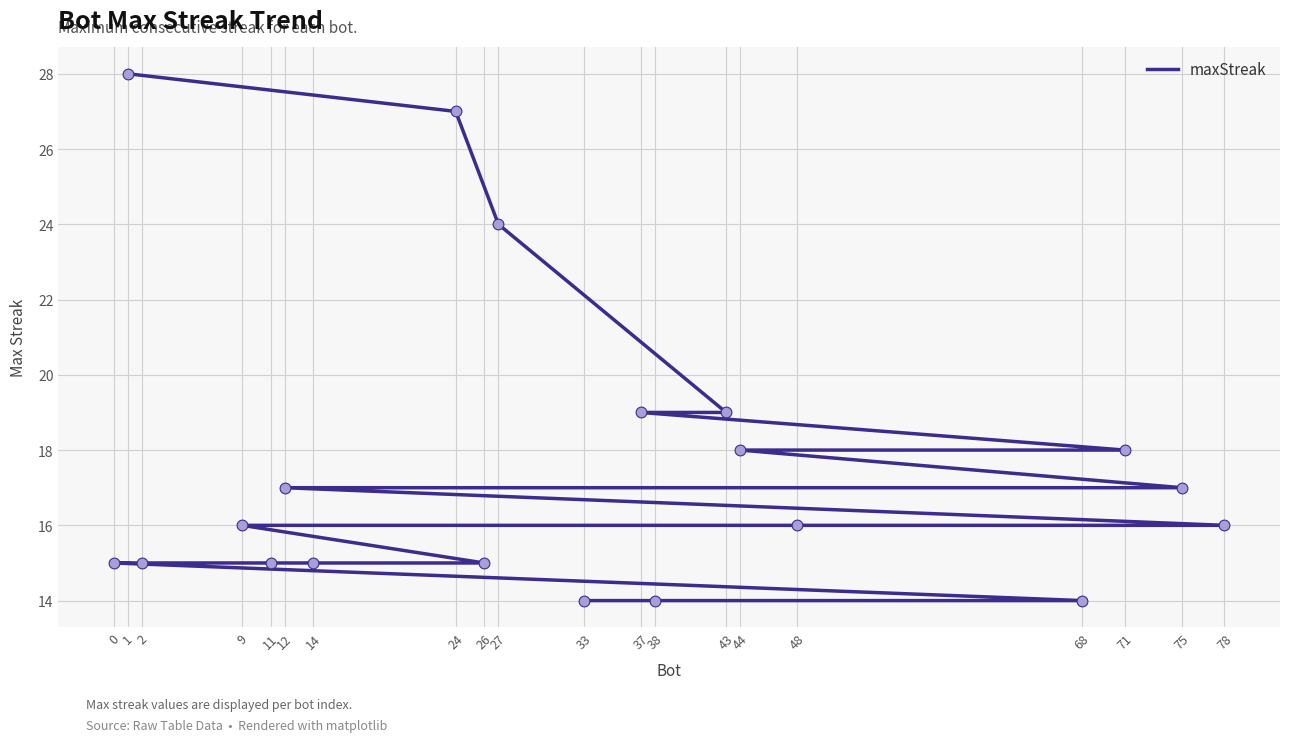

Between 26 and 78, which is larger?

78